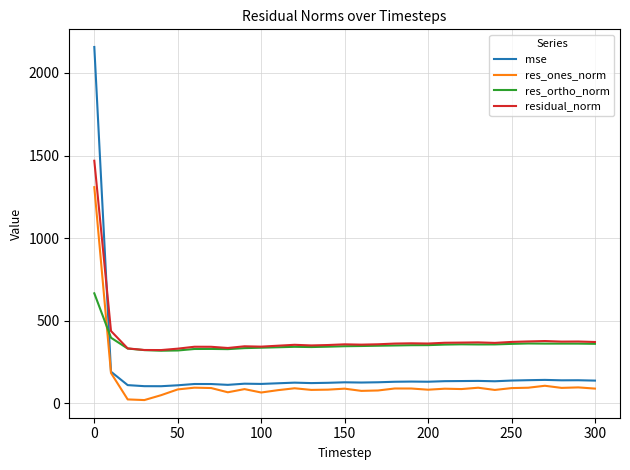

What is the lowest value of the res_ortho_norm series?

319.2